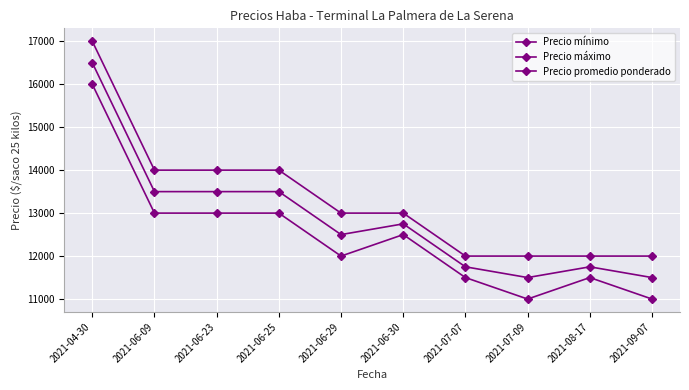

At which category is the sum across all series the highest?

2021-04-30